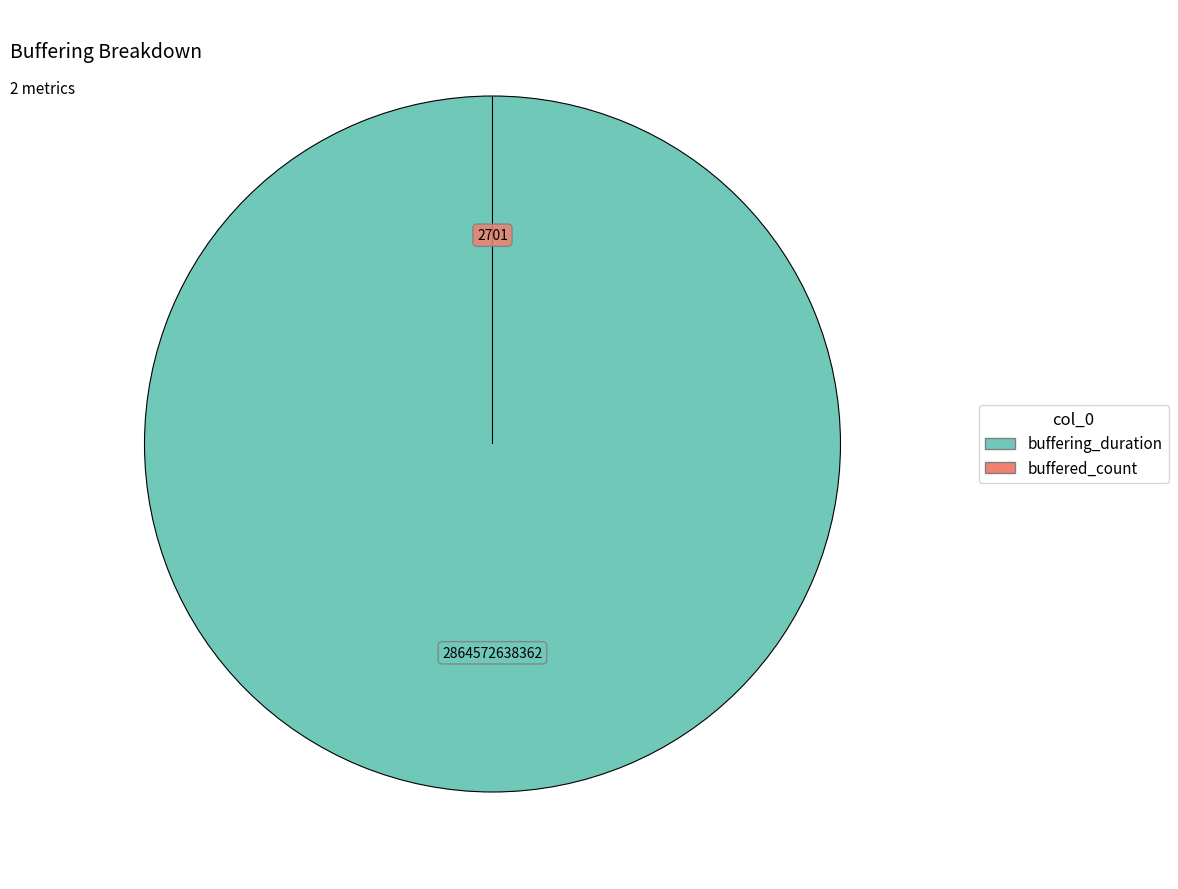

To the nearest percent, what is the combined percentage of buffering_duration and buffered_count?

100%